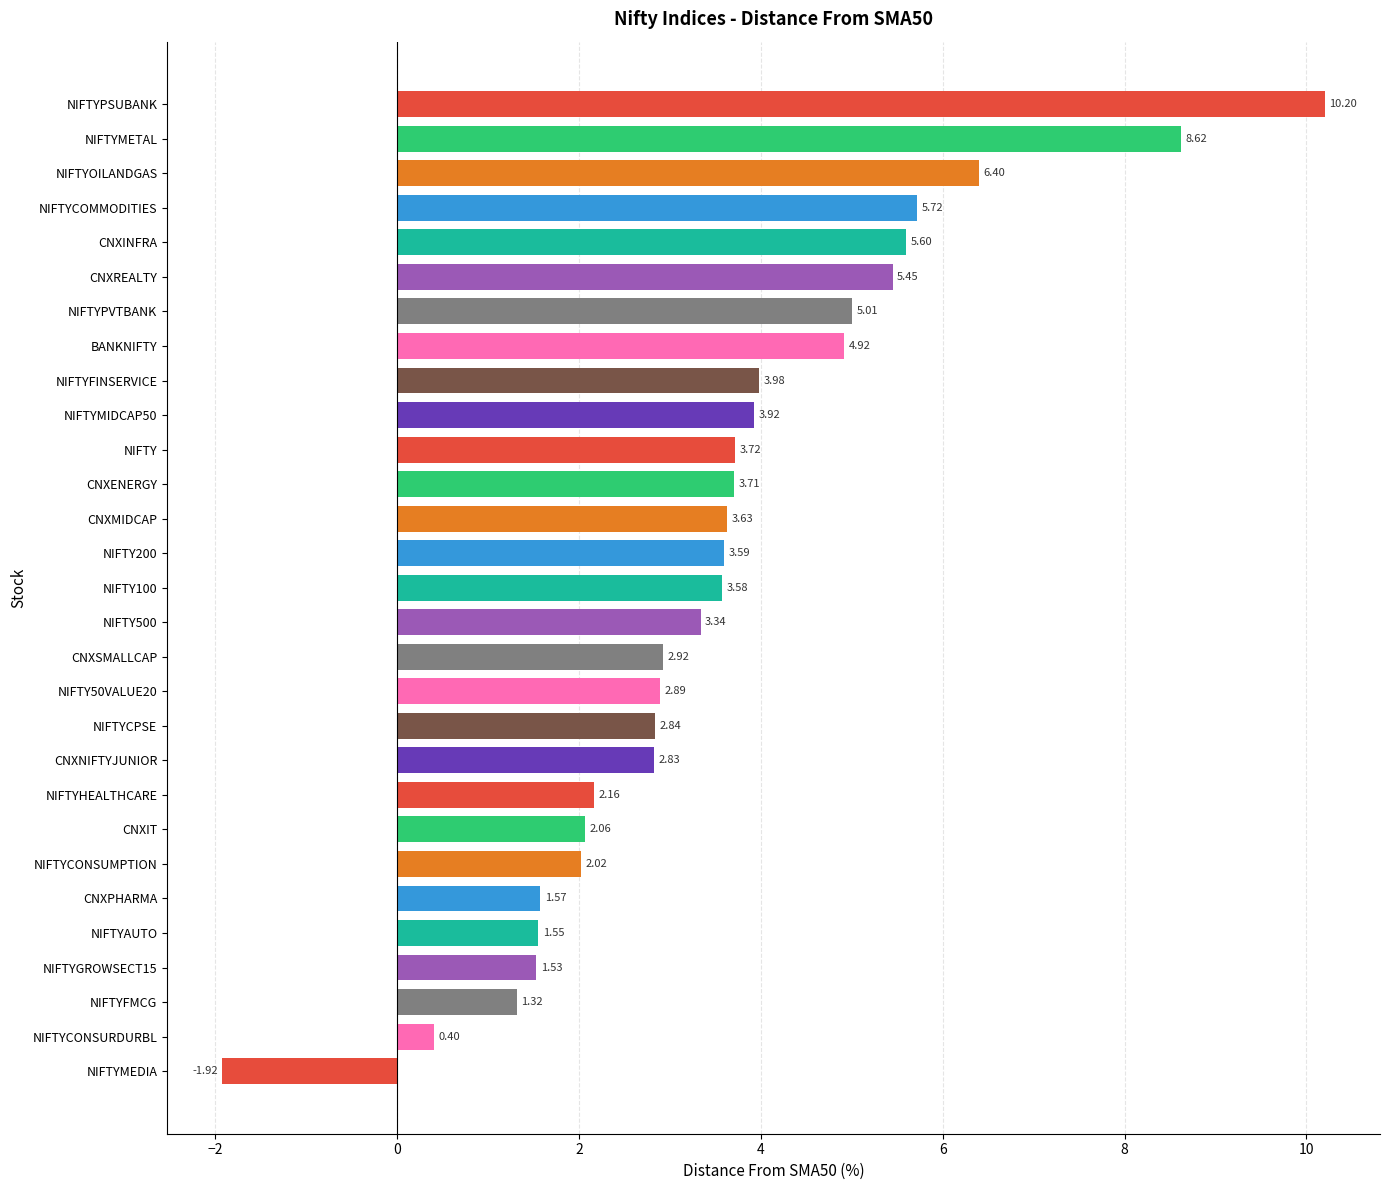

What is the greatest value displayed?

10.2